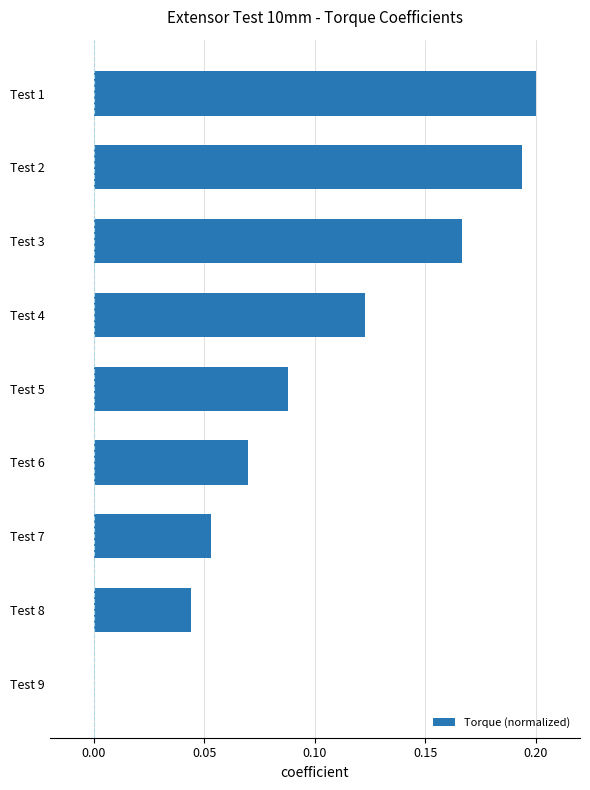

True or false: the data shows 0.0 at Test 9.

True